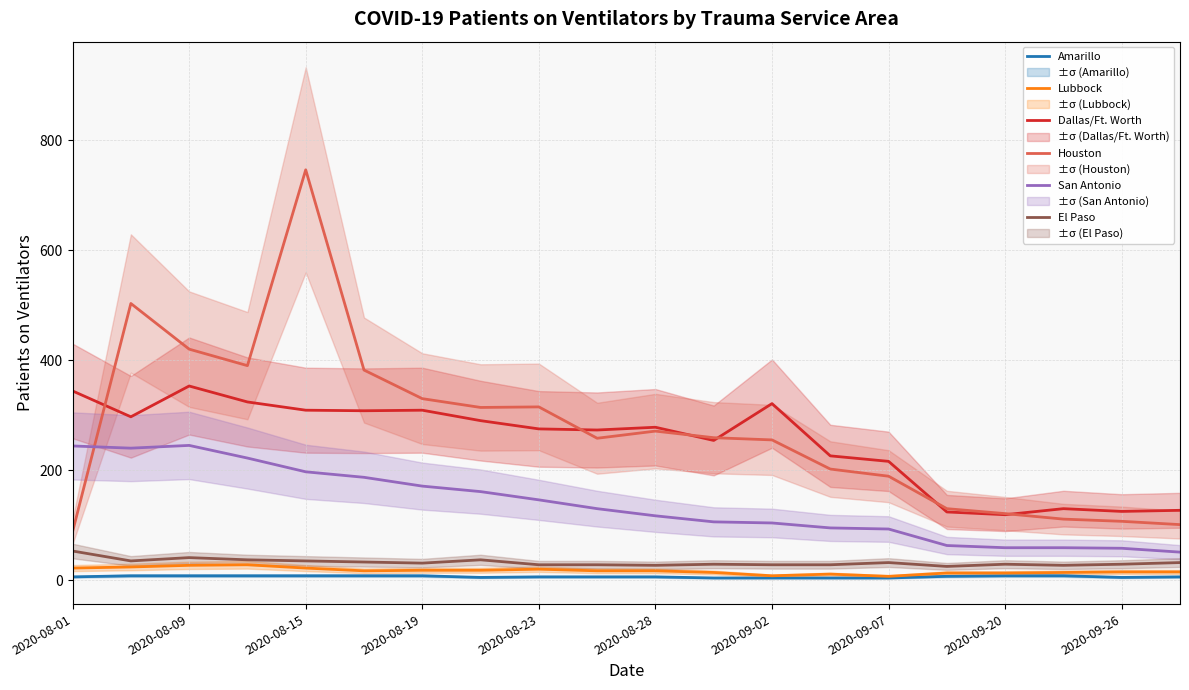

Count the Amarillo values in the range 5 to 8.

16